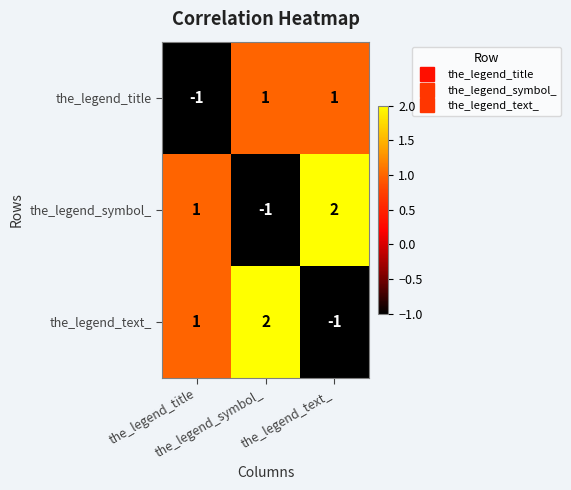

Reading left to right, extract all data points from this chart.

the_legend_title: the_legend_title=-1	the_legend_symbol_=1	the_legend_text_=1
the_legend_symbol_: the_legend_title=1	the_legend_symbol_=-1	the_legend_text_=2
the_legend_text_: the_legend_title=1	the_legend_symbol_=2	the_legend_text_=-1